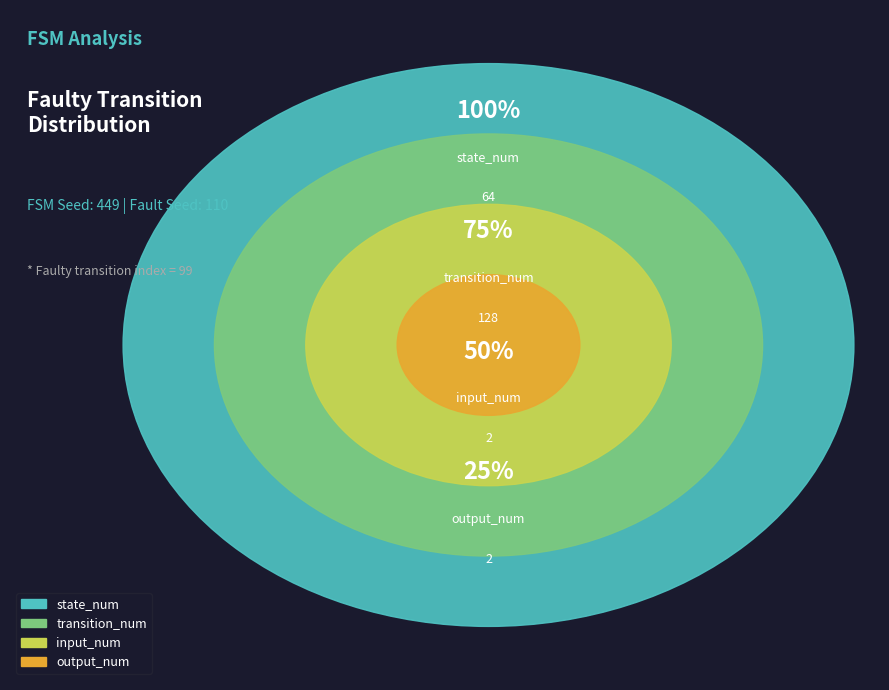

How many segments does this pie chart have?

4